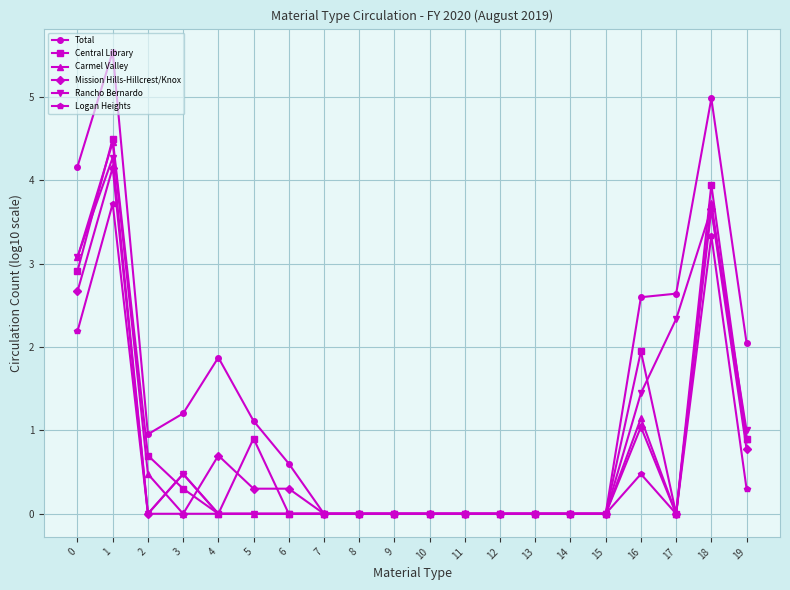

What is the difference between the maximum and minimum values in the Rancho Bernardo series?

4.3